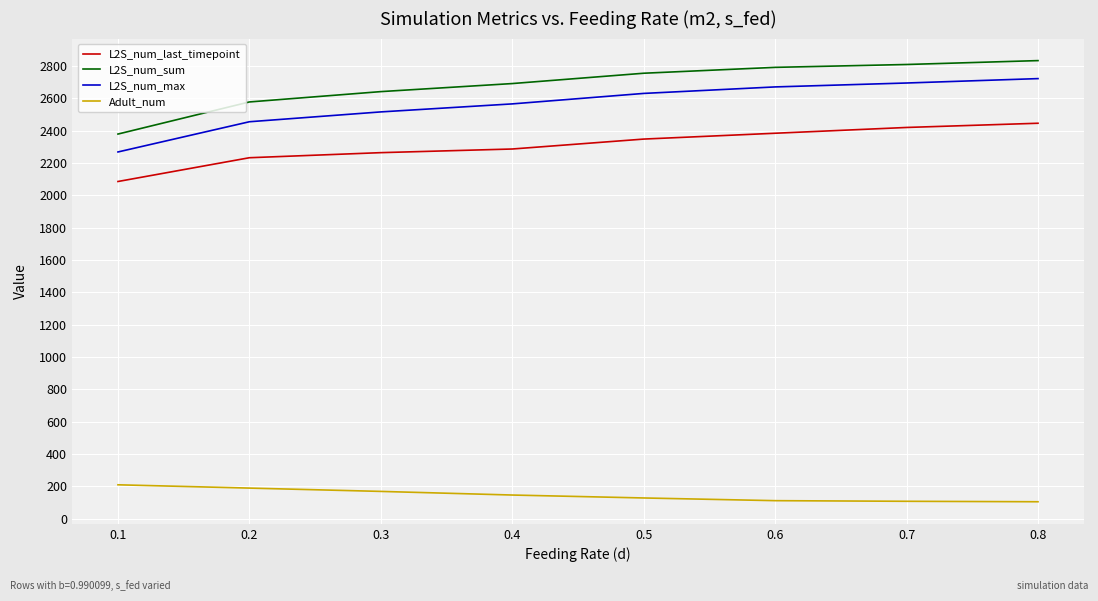

What is the difference between the maximum and minimum values in the Adult_num series?

104.8